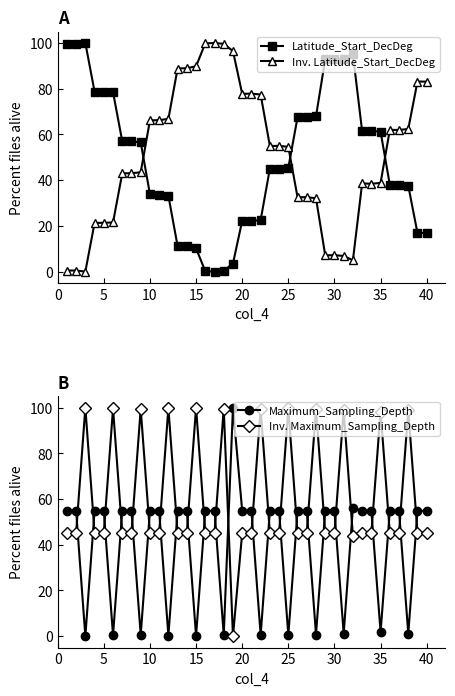

What are all the series names shown in the legend?

Latitude_Start_DecDeg, Inv. Latitude_Start_DecDeg, Maximum_Sampling_Depth, Inv. Maximum_Sampling_Depth